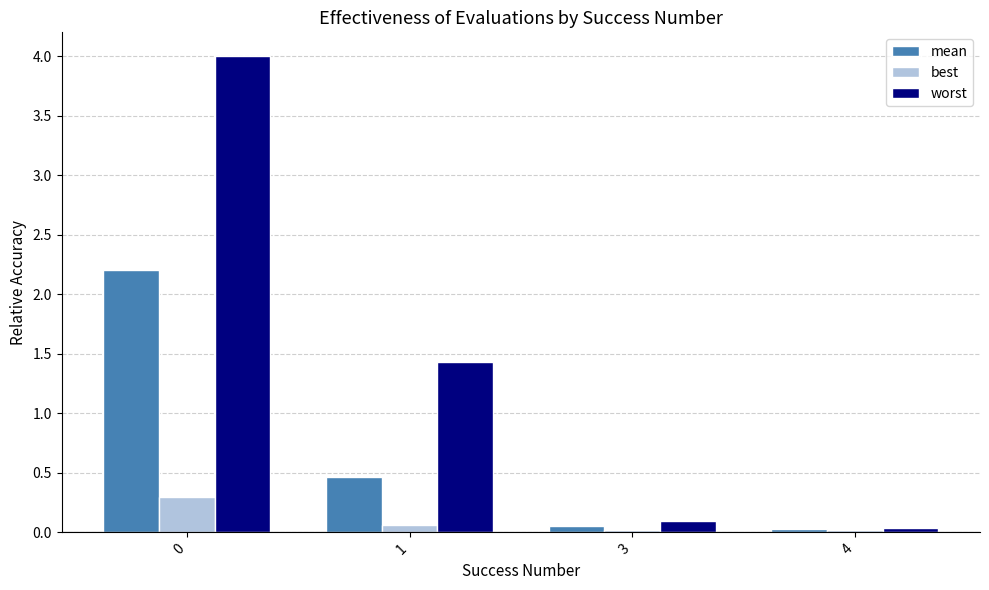

Which series has the largest total across all categories?

worst